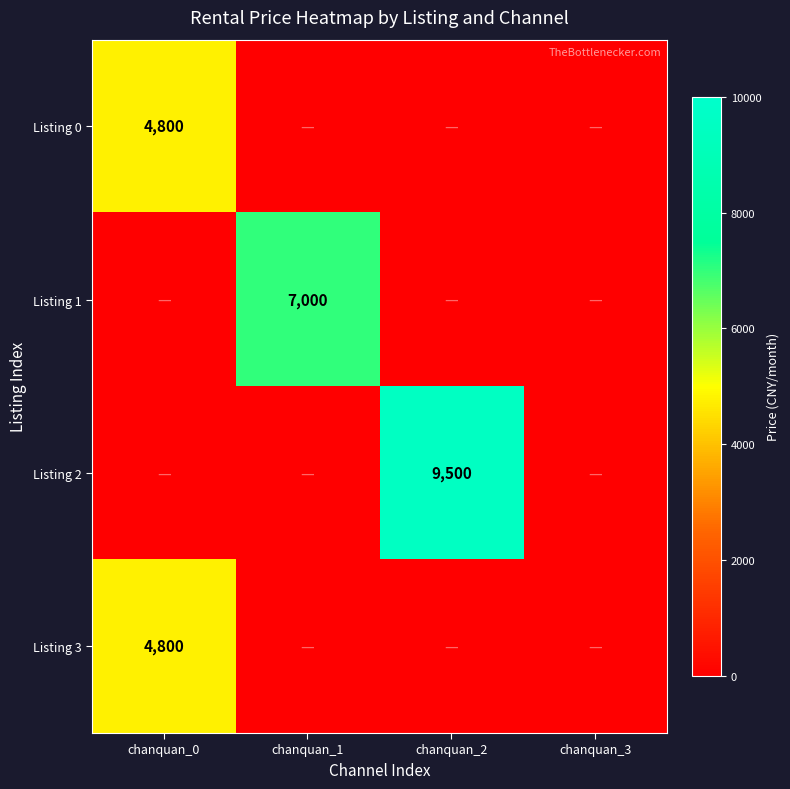

Which category has the lowest value across all series?

chanquan_1